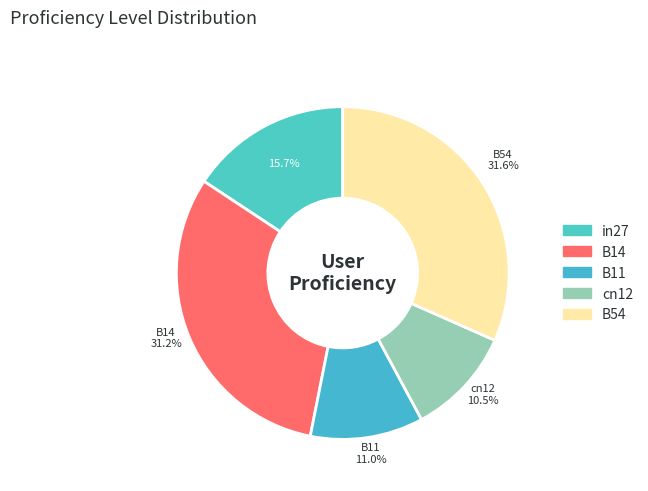

Count the number of slices in the pie.

5